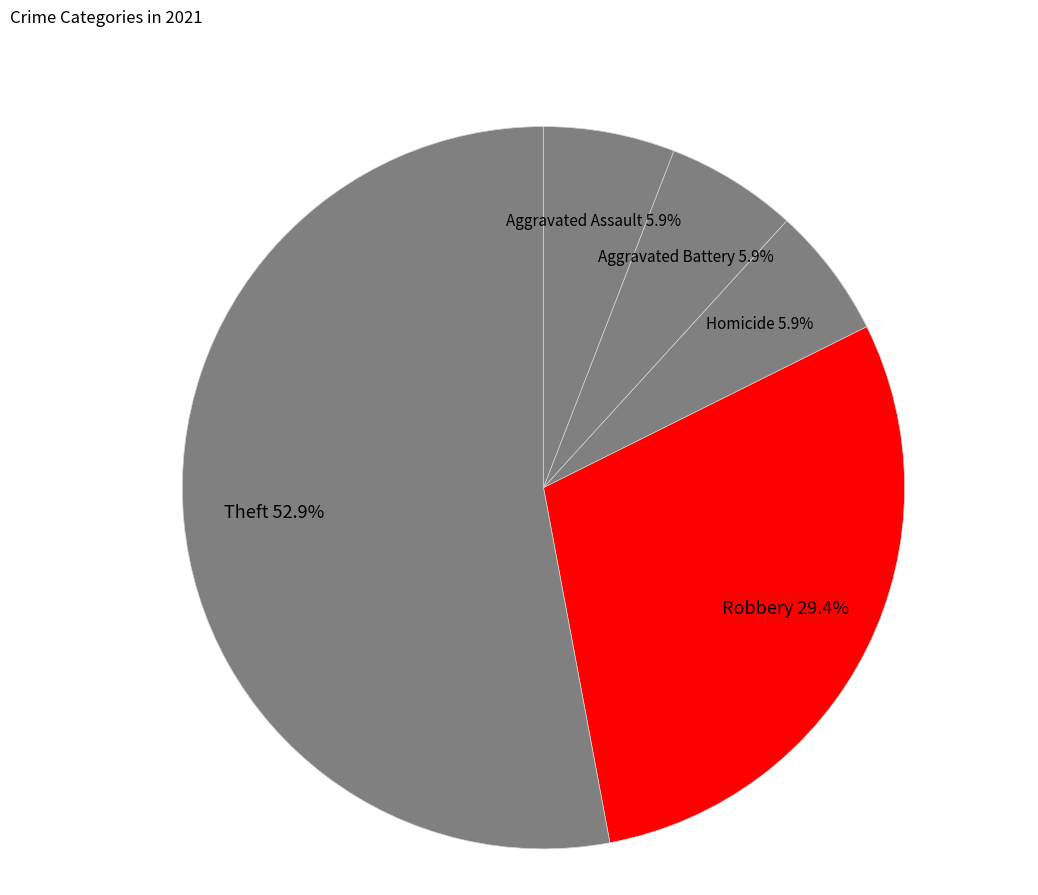

Count the number of slices in the pie.

5